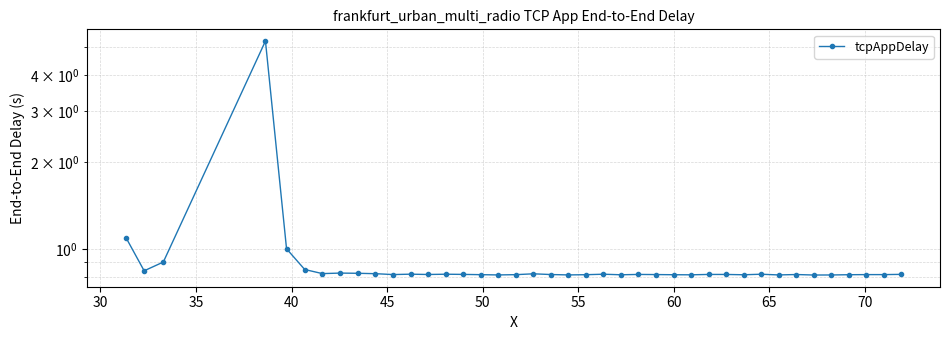

What is the value of the 30th point from the left?

0.8